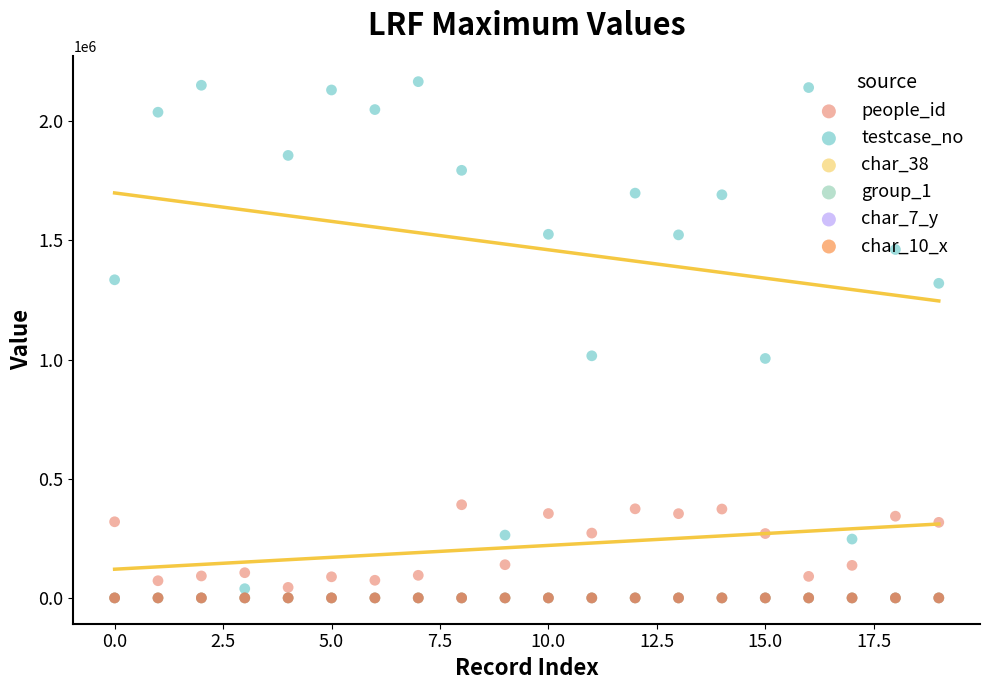

What is the total value across all series at 12.5?

2123079